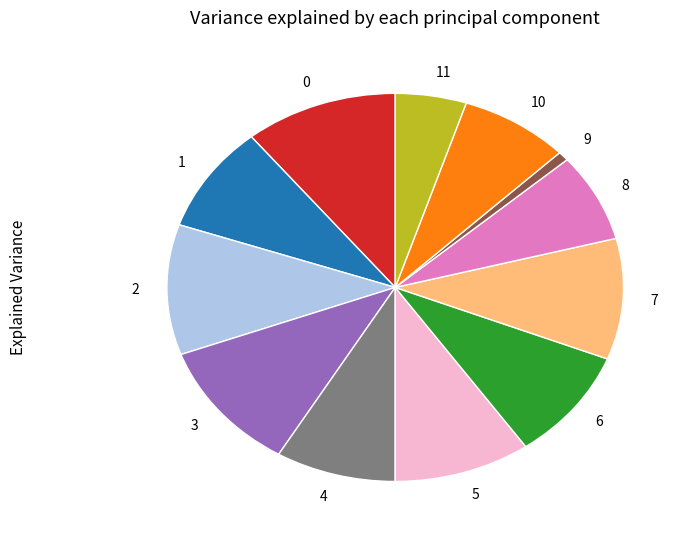

Count the number of slices in the pie.

12